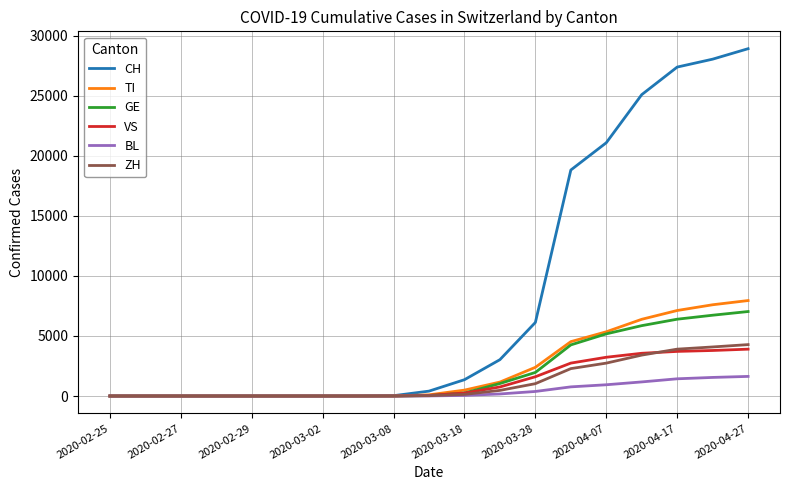

Which series has the largest range (max minus min)?

CH